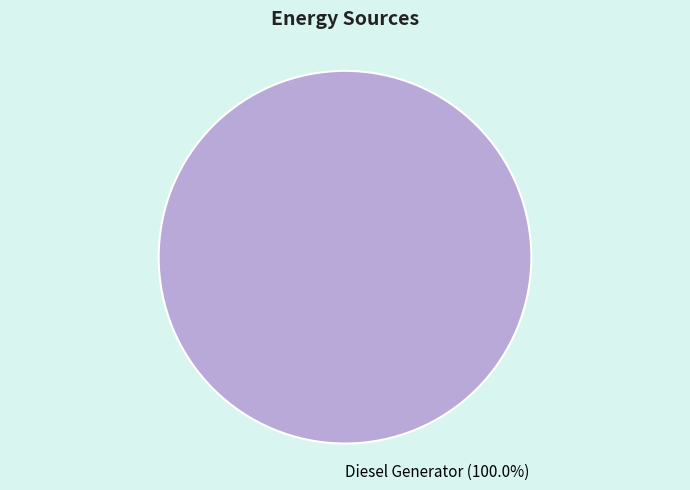

Which category accounts for the majority?

Diesel Generator (100.0%)